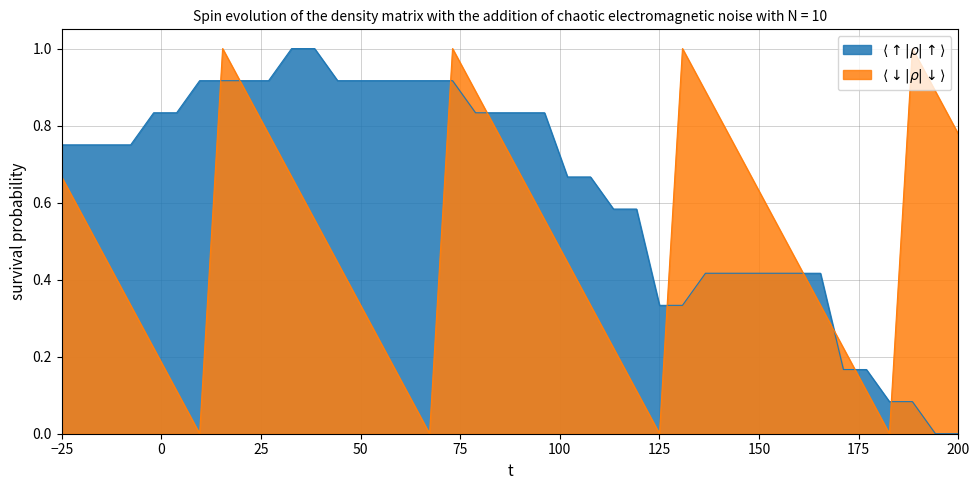

What is the greatest value displayed?

1.0